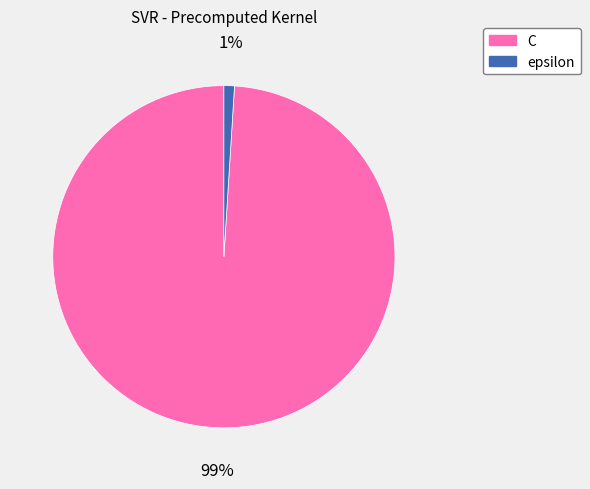

What is the majority slice?

C